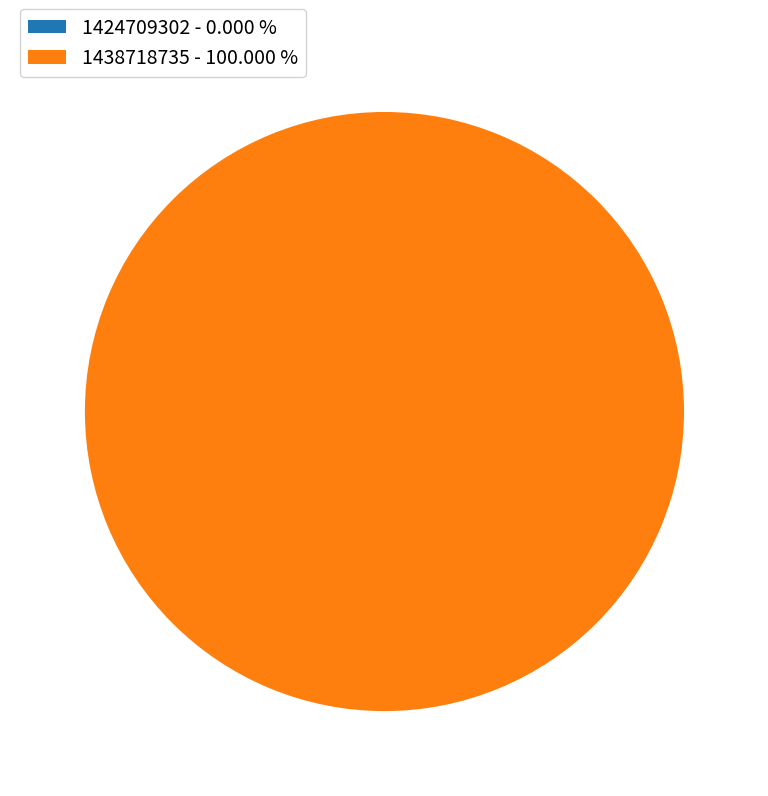

How many segments does this pie chart have?

2